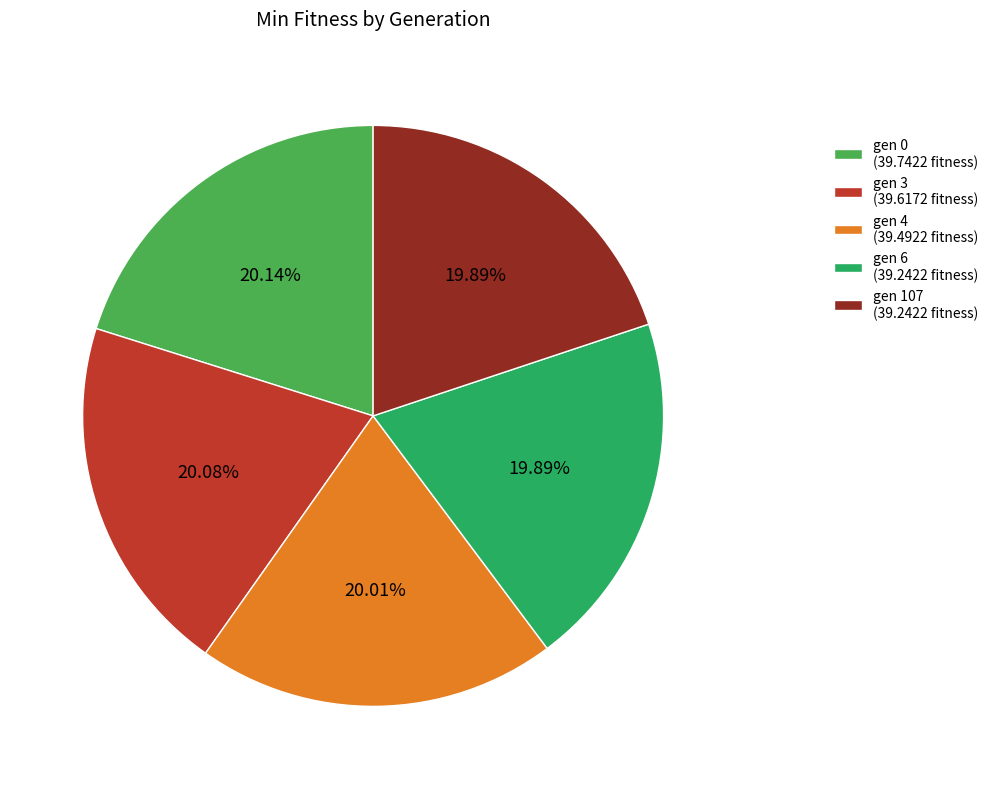

The gen 0 slice represents 20% of the pie. True or false?

True